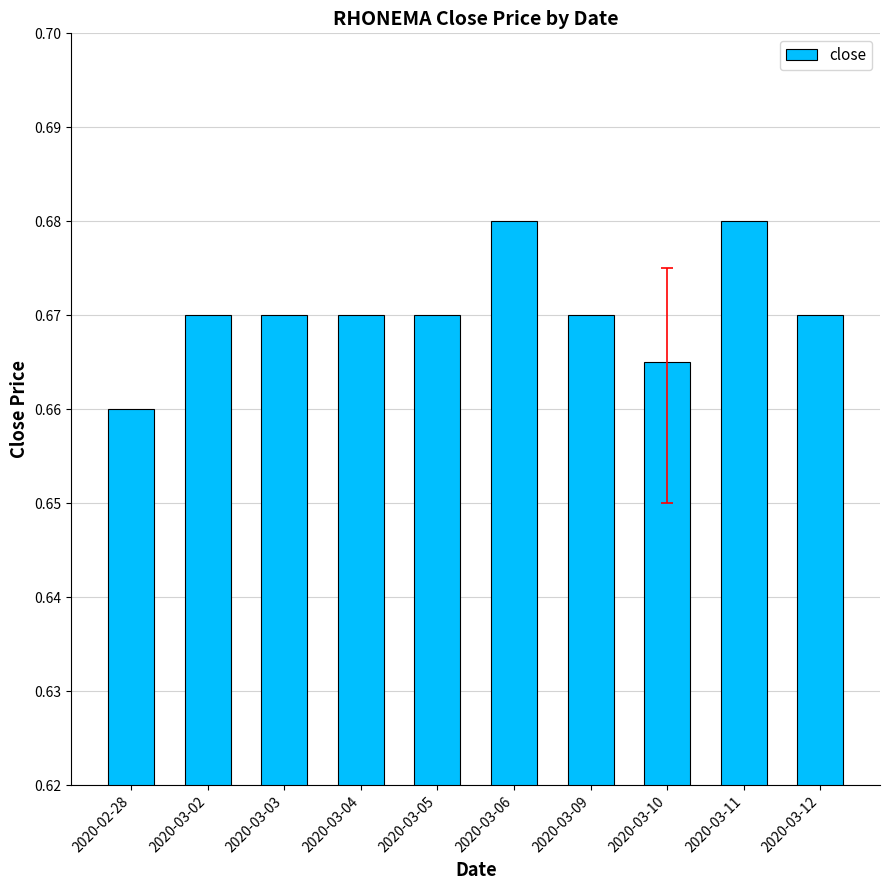

What is the sum of the values at 2020-03-12 and 2020-03-04?

1.3